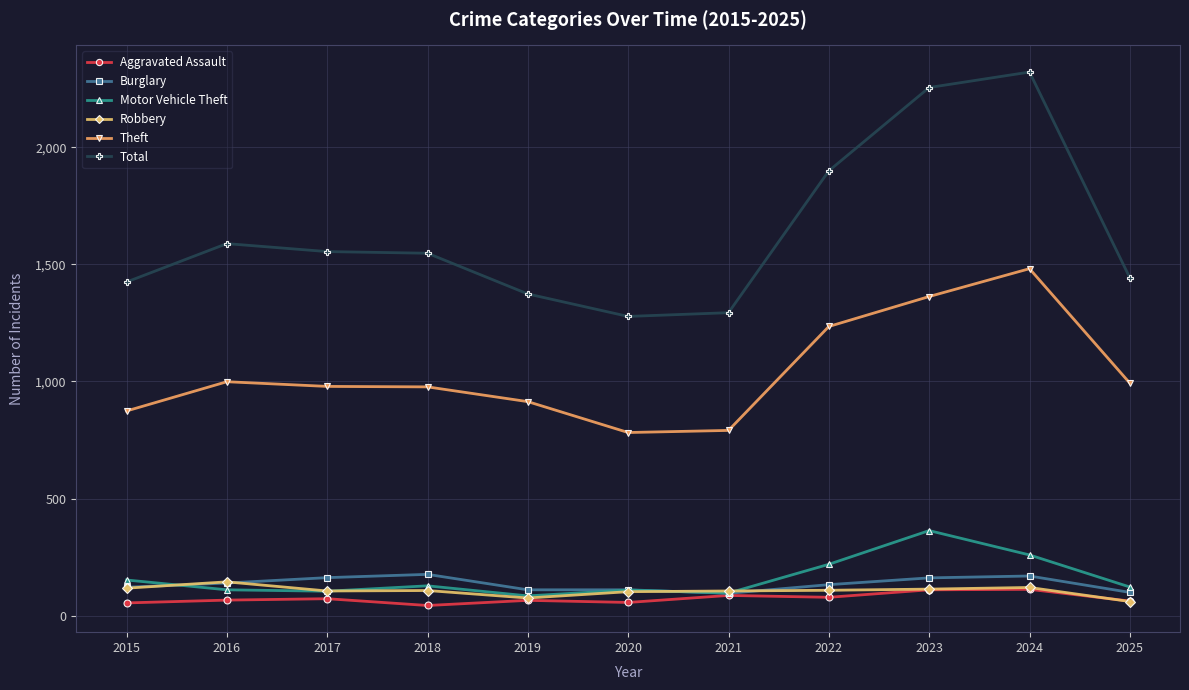

Rank the series by their maximum value, from highest to lowest.

Total, Theft, Motor Vehicle Theft, Burglary, Robbery, Aggravated Assault